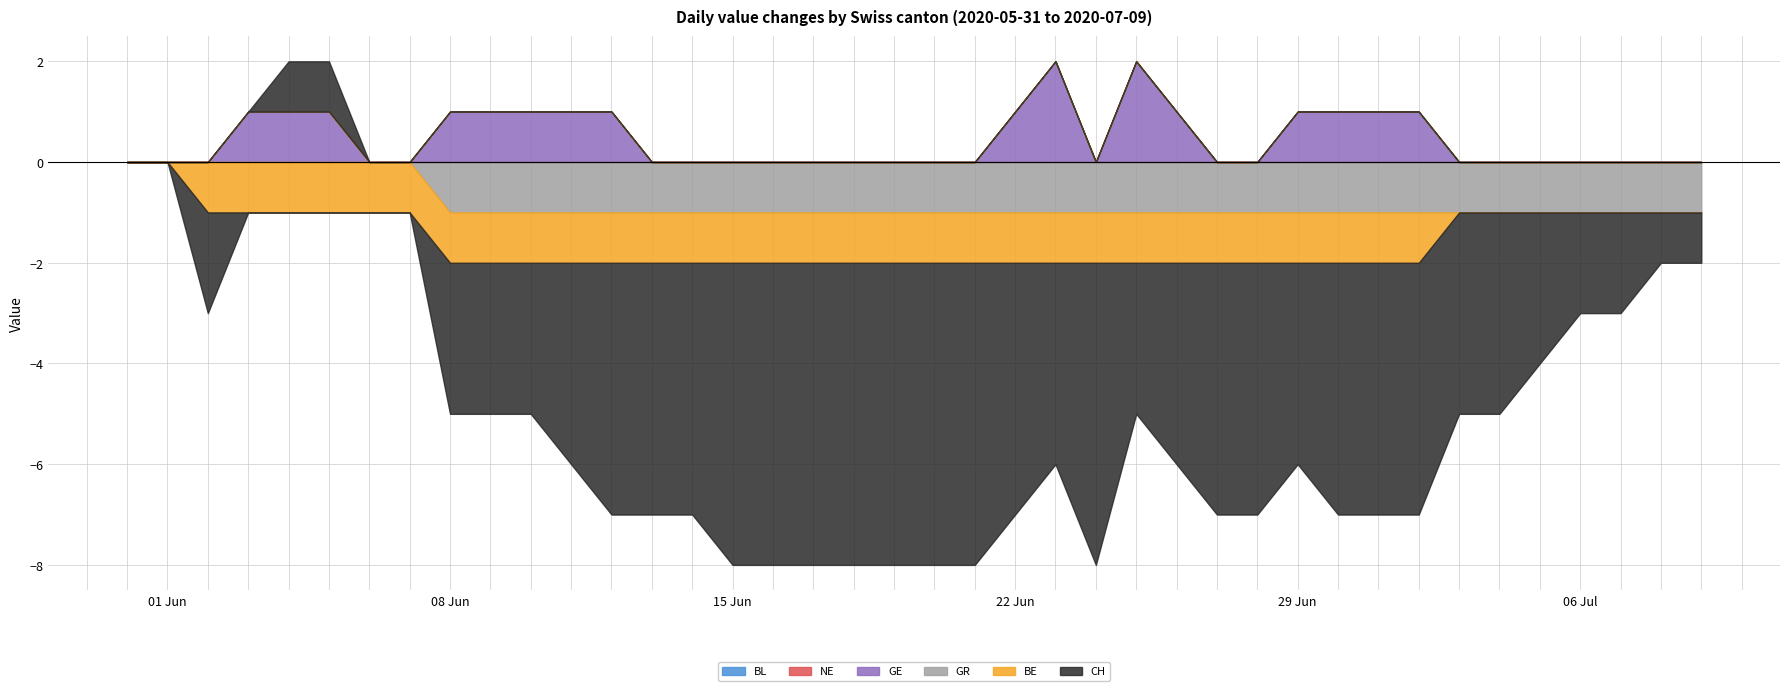

True or false: NE has more than 2 points higher than both neighbors.

False